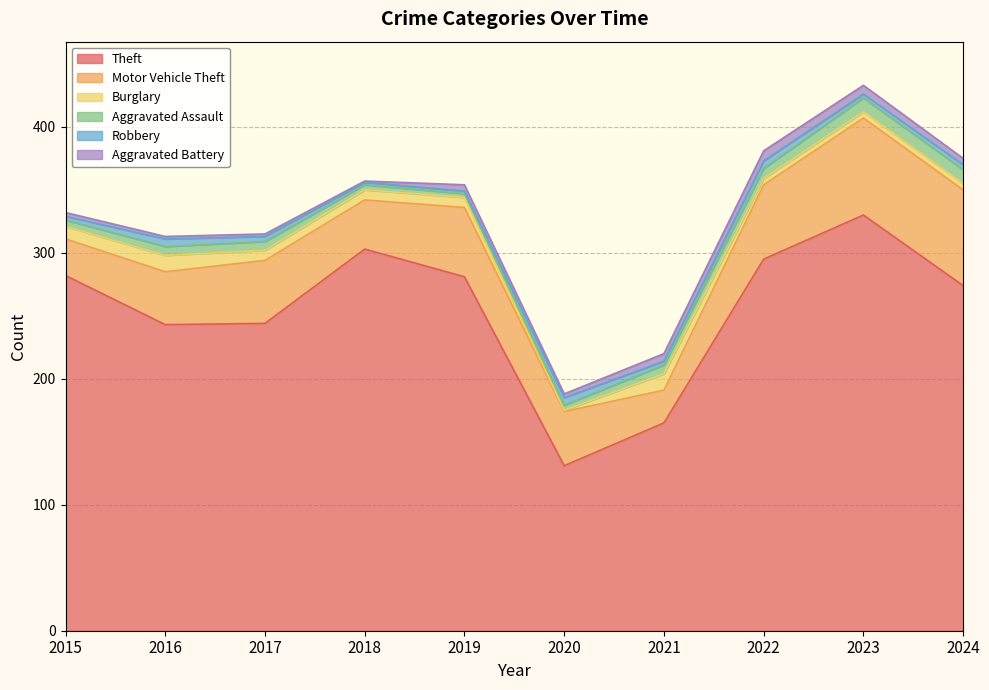

Reading left to right, what are all the values shown in this chart?

Theft: 2015=282	2016=243	2017=244	2018=303	2019=281	2020=131	2021=165	2022=295	2023=330	2024=274
Motor Vehicle Theft: 2015=29	2016=42	2017=50	2018=39	2019=55	2020=43	2021=26	2022=59	2023=77	2024=76
Burglary: 2015=10	2016=13	2017=8	2018=8	2019=8	2020=1	2021=13	2022=5	2023=5	2024=5
Aggravated Assault: 2015=5	2016=7	2017=7	2018=4	2019=3	2020=4	2021=7	2022=8	2023=11	2024=11
Robbery: 2015=3	2016=6	2017=4	2018=2	2019=2	2020=6	2021=3	2022=6	2023=3	2024=4
Aggravated Battery: 2015=3	2016=2	2017=2	2018=1	2019=5	2020=3	2021=6	2022=8	2023=7	2024=5